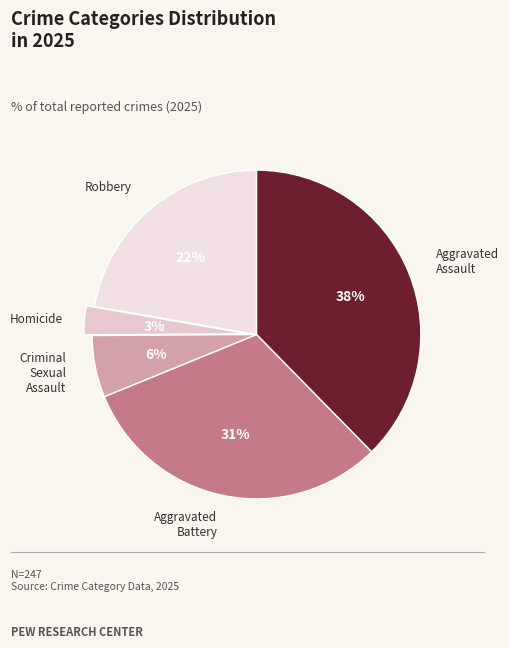

What is the largest slice in the pie chart?

Aggravated Assault